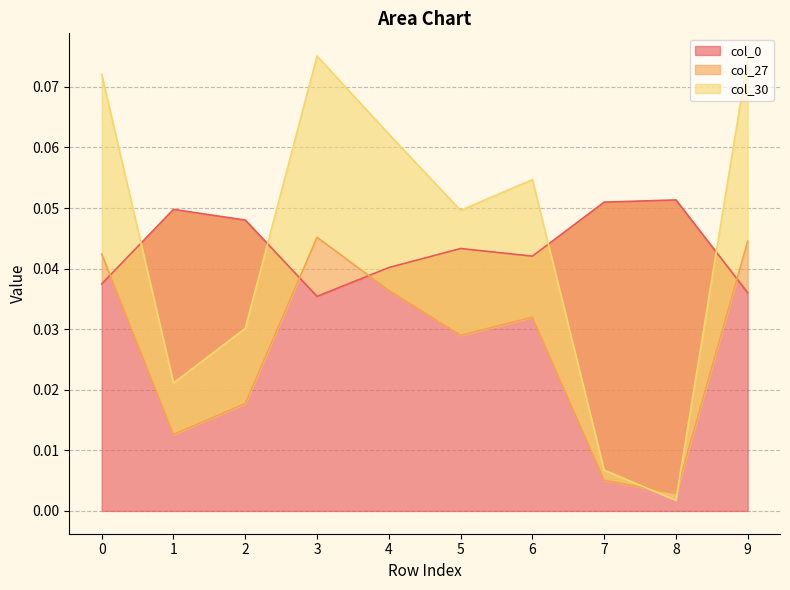

Where is the first local minimum for col_0?

3